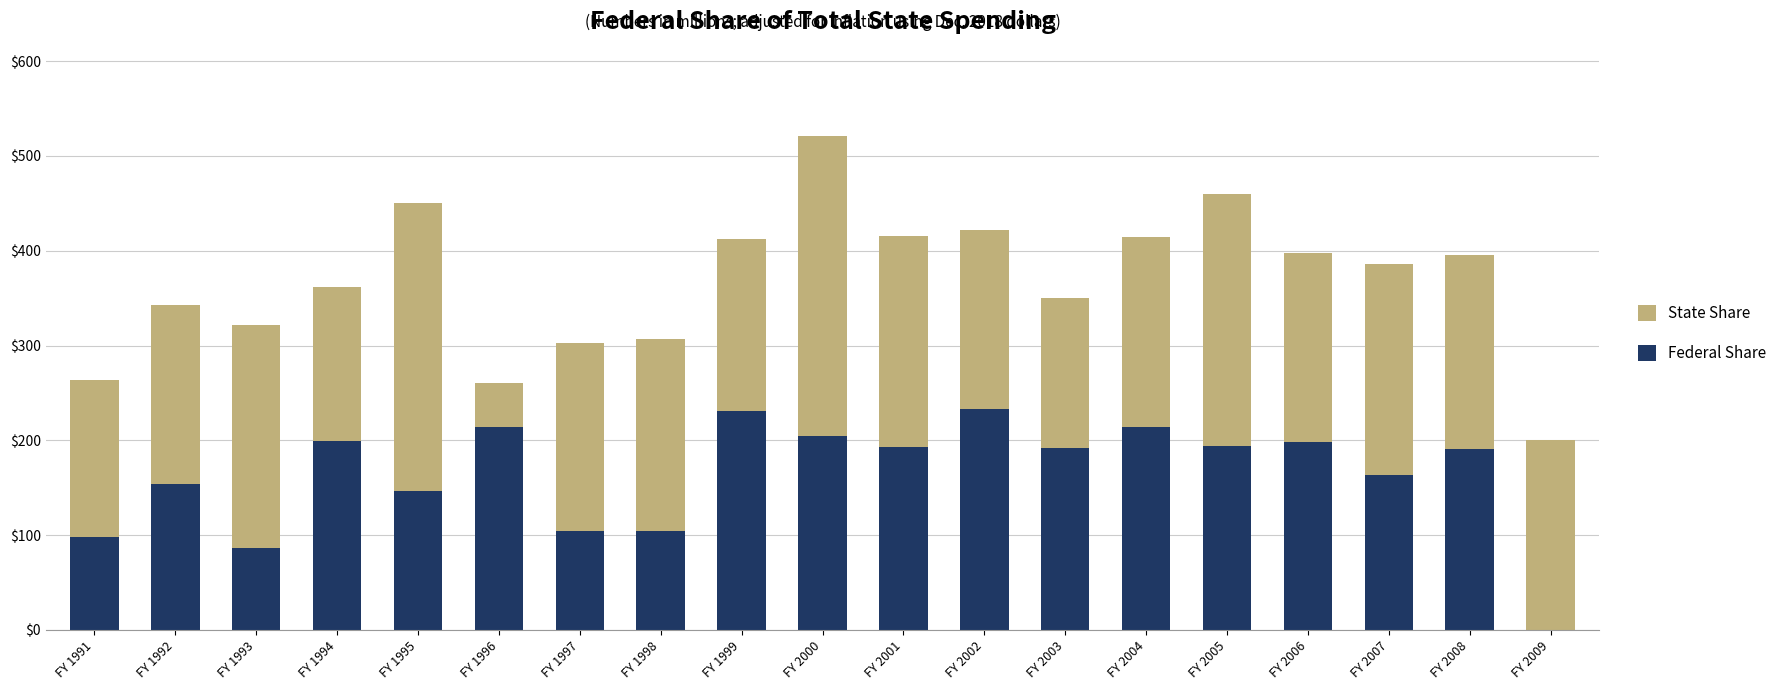

The value of Federal Share at FY 2004 is 65. True or false?

False